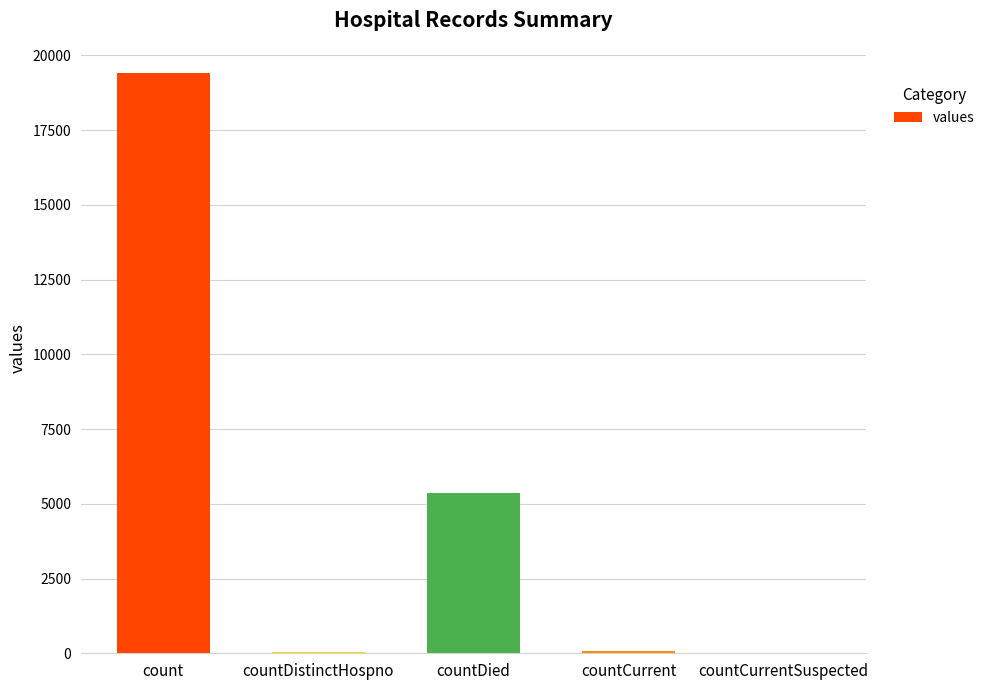

Where does the data first go above 60?

count